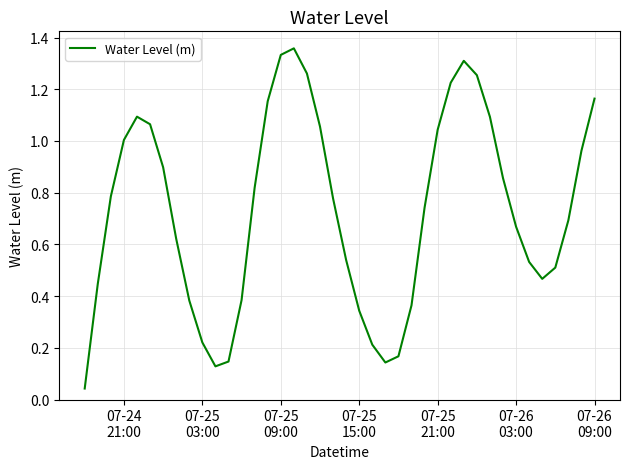

How many interior local valleys (lower than both neighbors) does the data have?

3